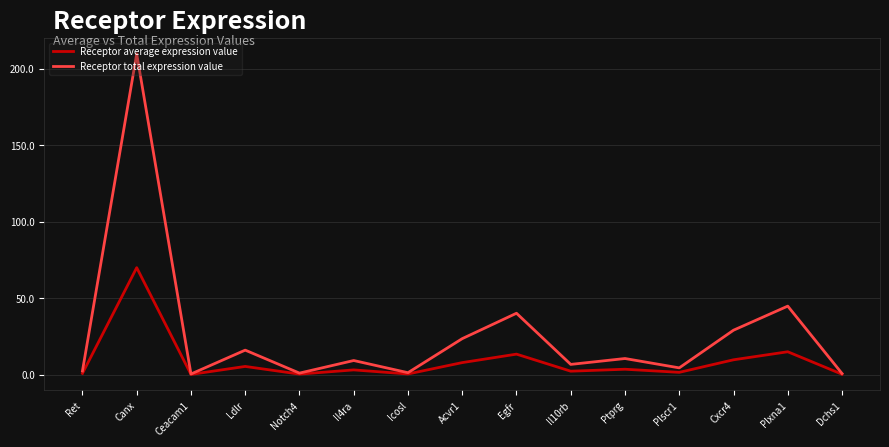

Which label corresponds to the largest value in the chart?

Canx